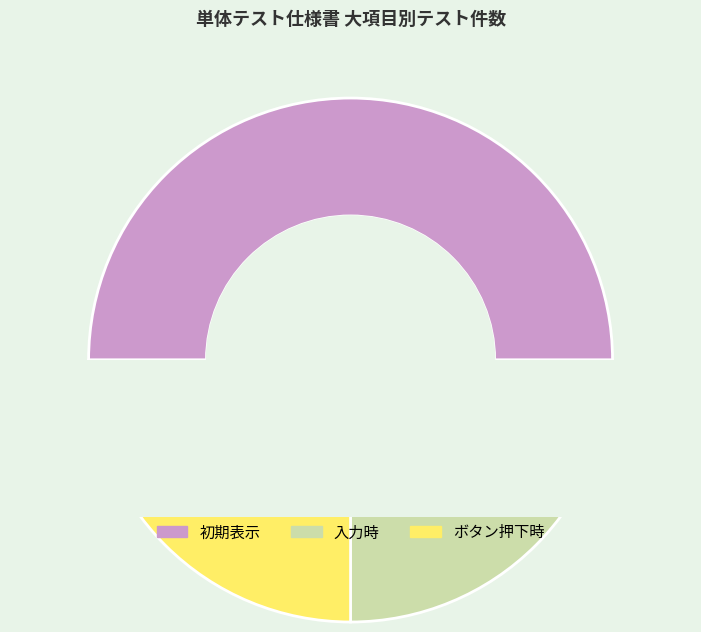

Combined, do 初期表示 and ボタン押下時 account for over 50%?

Yes